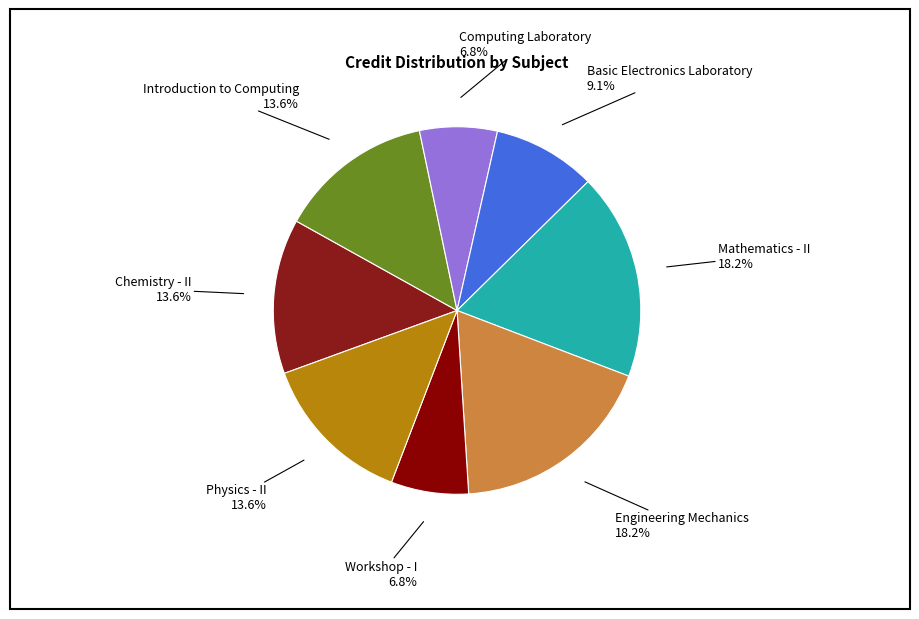

How many slices are in this pie chart?

8